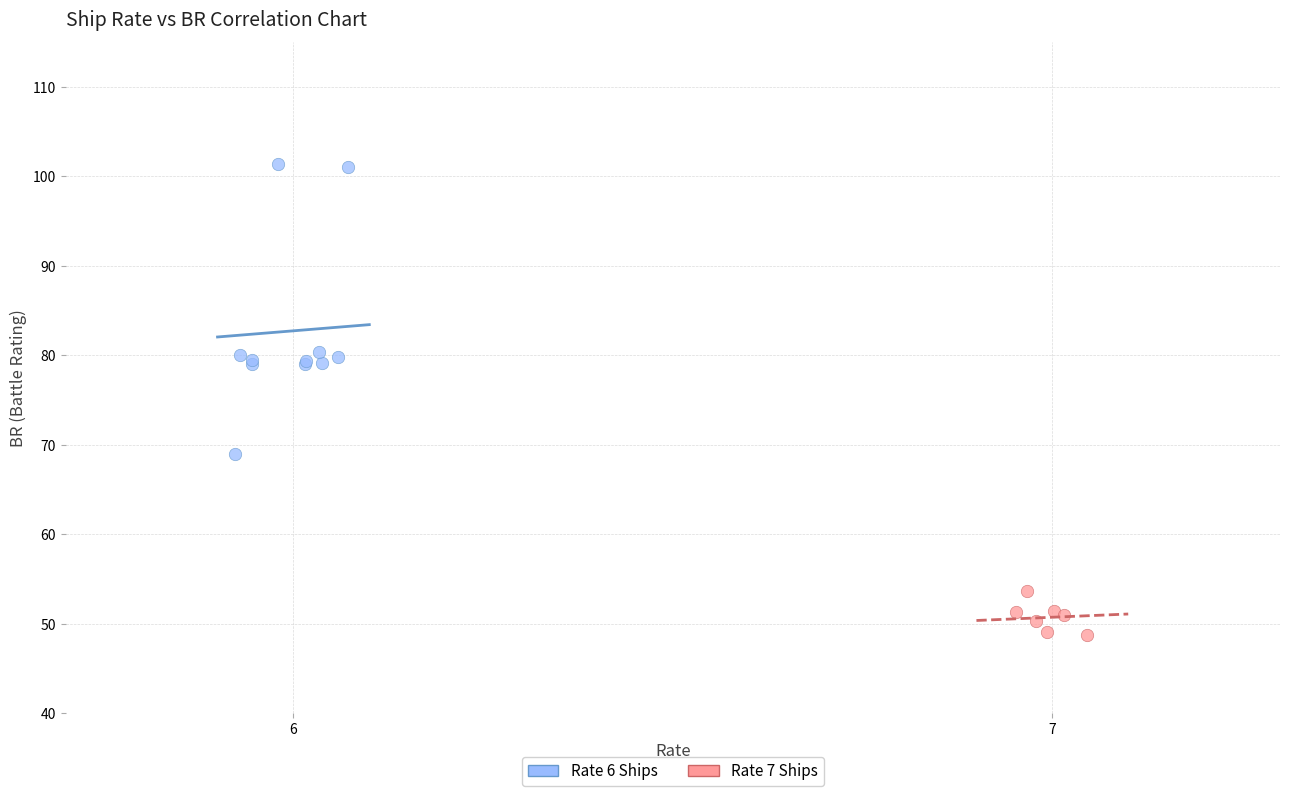

Which series reaches the maximum Y coordinate?

Rate 6 Ships